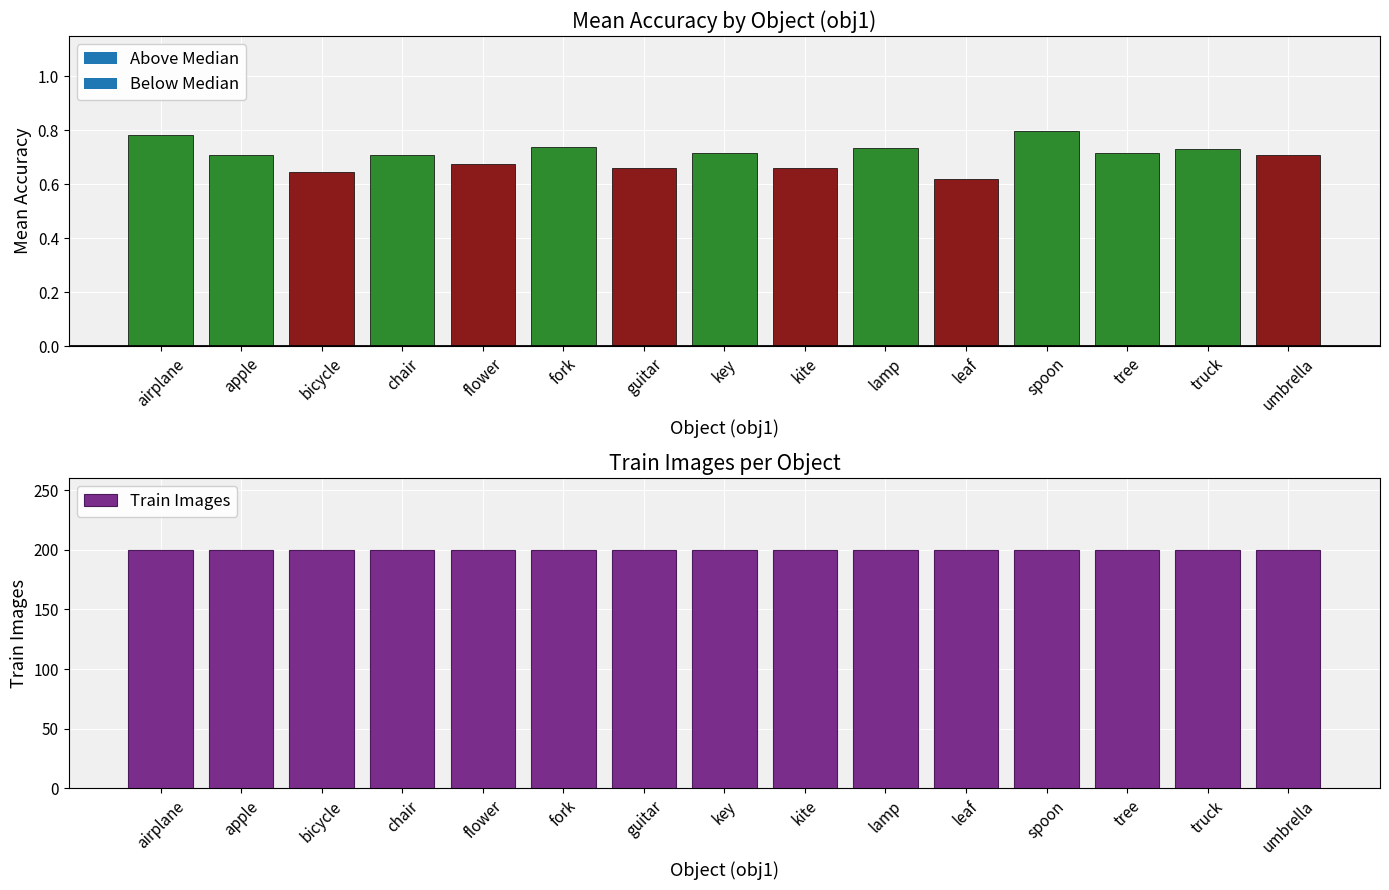

List the labels in order of value, largest first.

spoon, airplane, fork, lamp, truck, key, tree, apple, chair, umbrella, flower, guitar, kite, bicycle, leaf